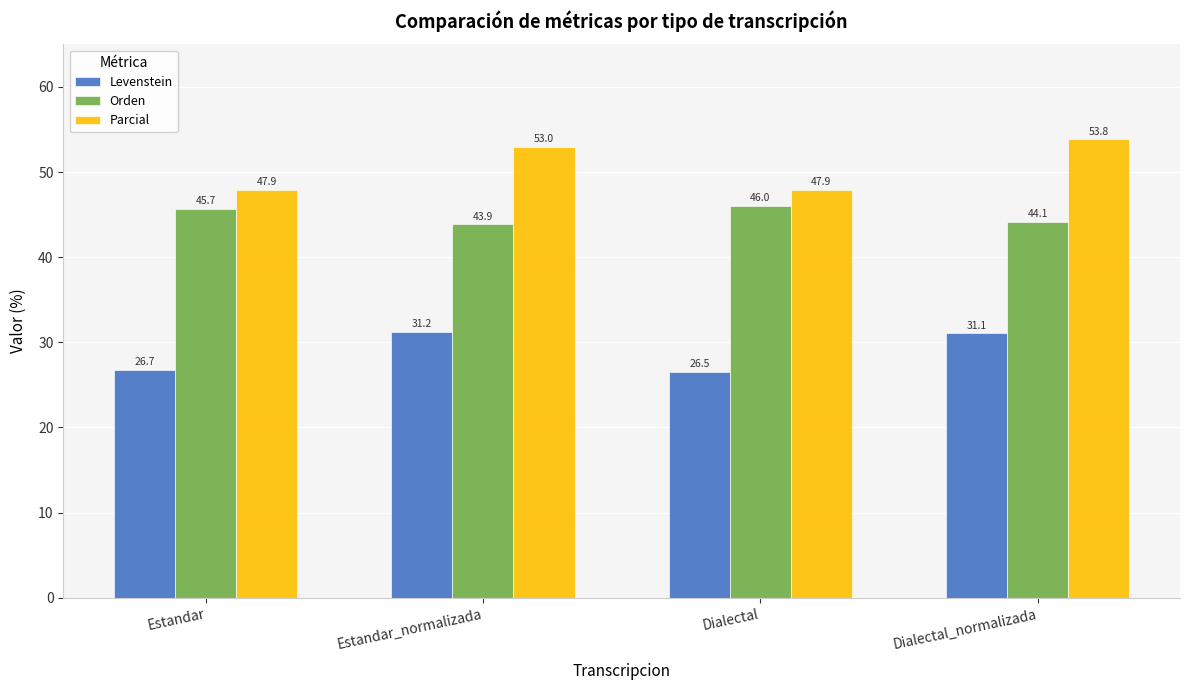

Which series has the largest total across all categories?

Parcial